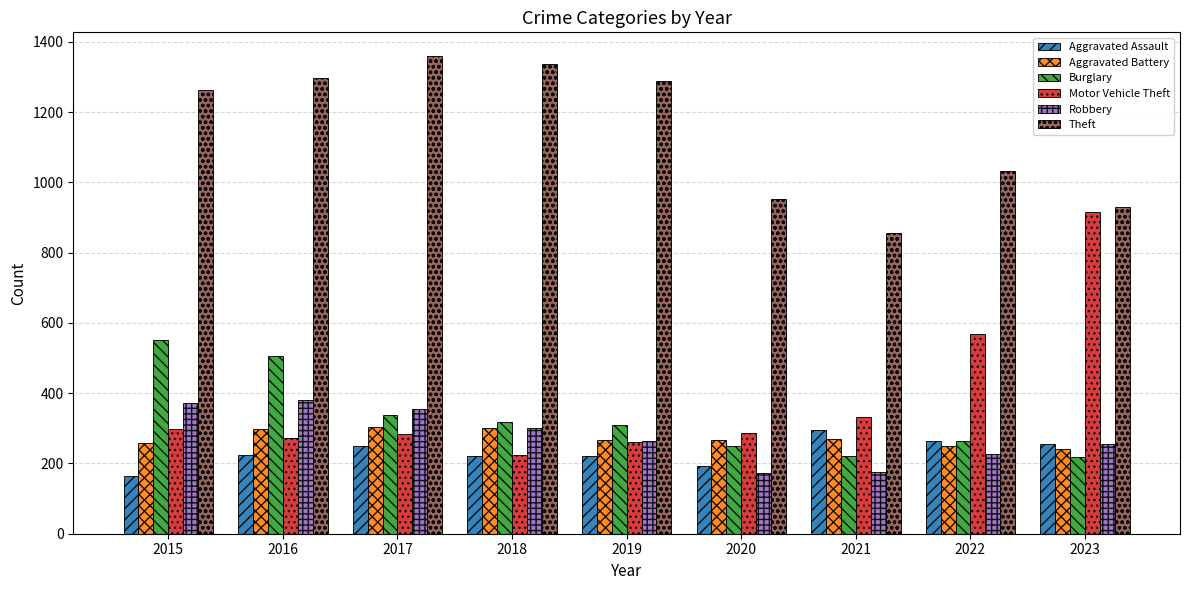

At 2017, list the series in order from largest to smallest.

Theft, Robbery, Burglary, Aggravated Battery, Motor Vehicle Theft, Aggravated Assault